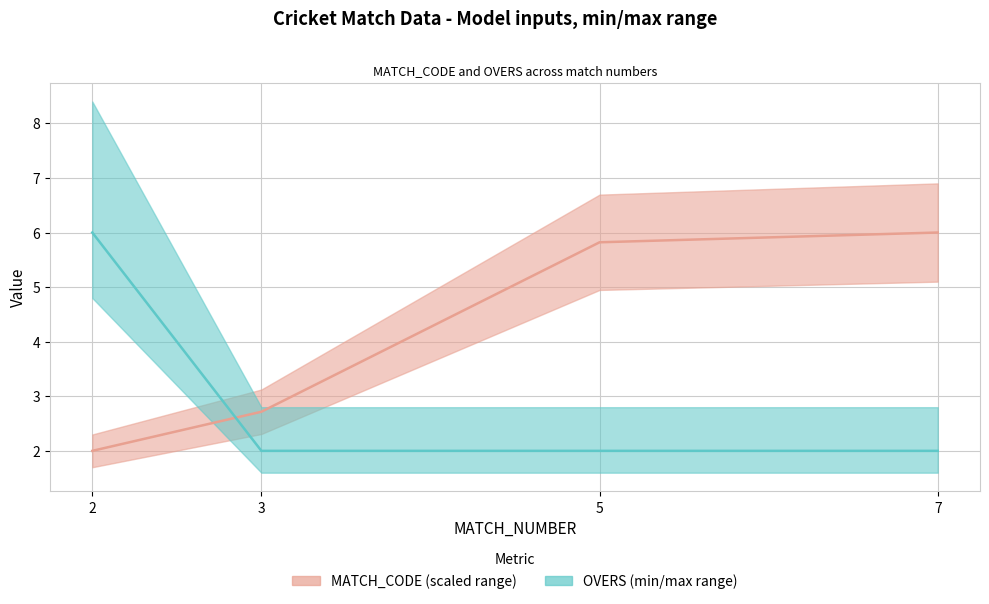

What is the smallest value displayed?

2.0